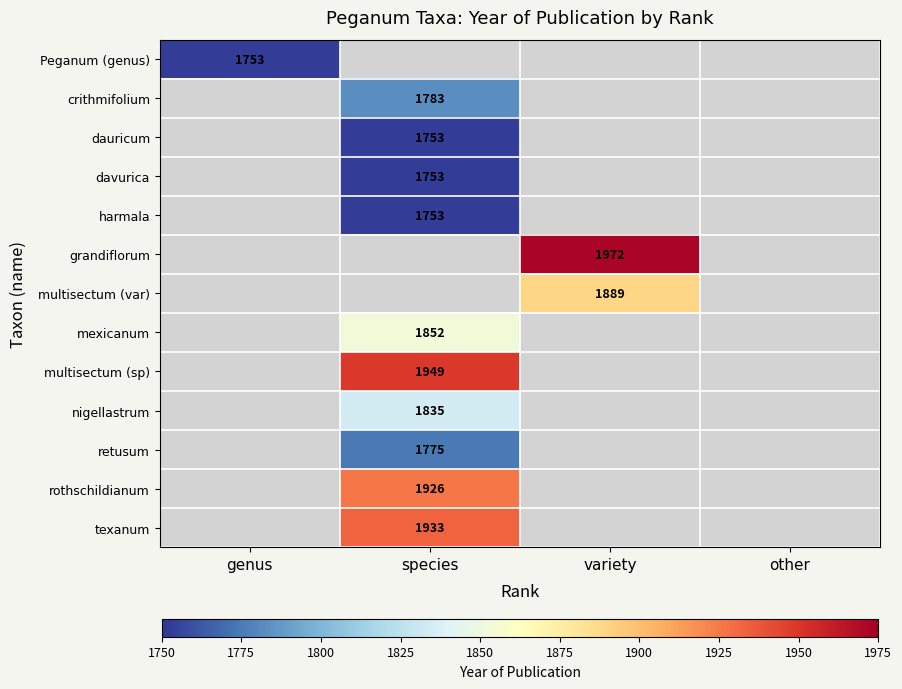

The retusum series shows 728 at species. True or false?

False